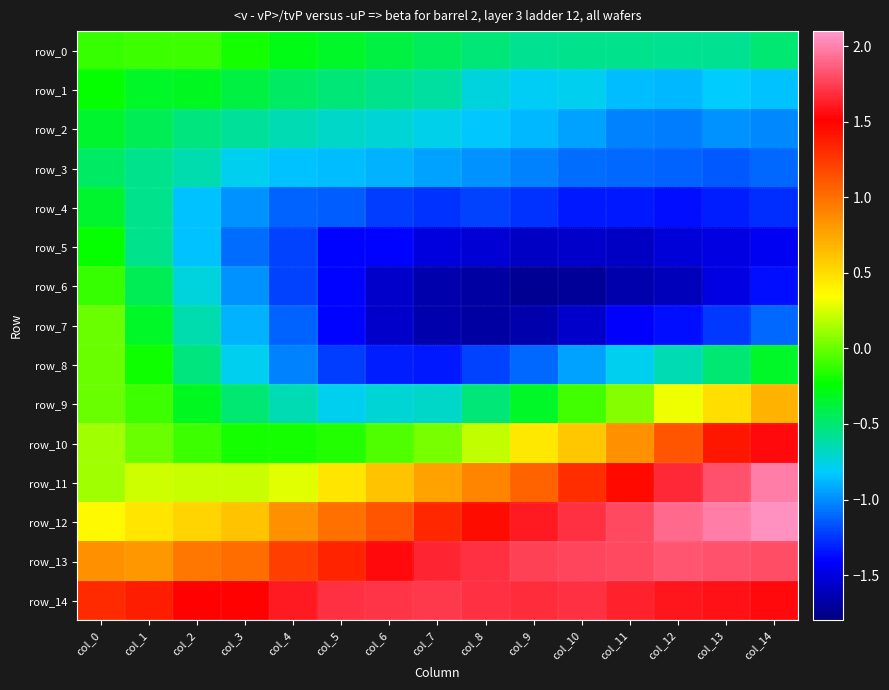

What is the total value across all series at col_2?

-2.4